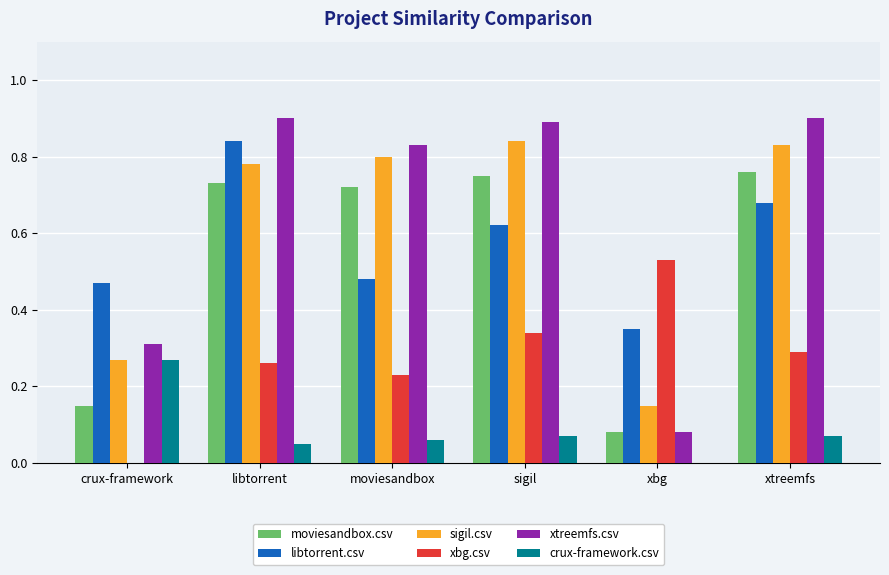

What is the total value across all series at xtreemfs?

3.5